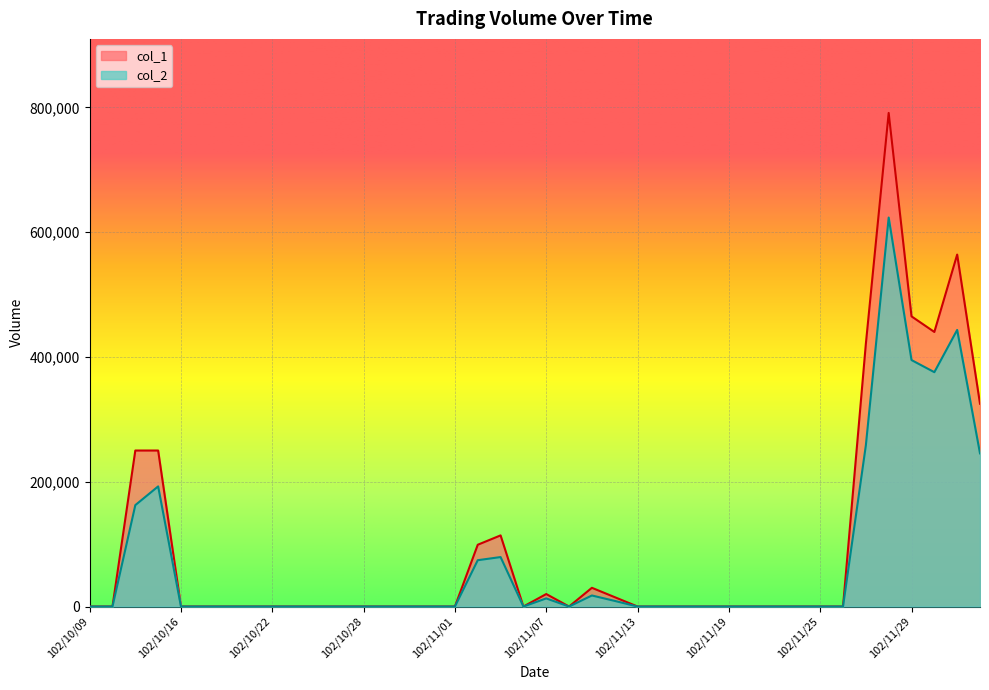

At which category does col_2 reach its first local valley?

102/11/06